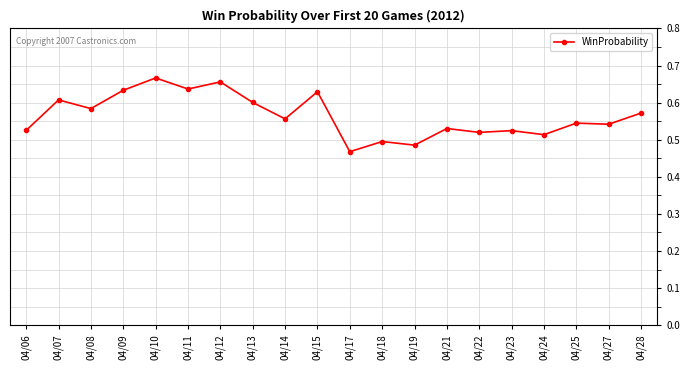

Count the values in the range 0 to 1.

20